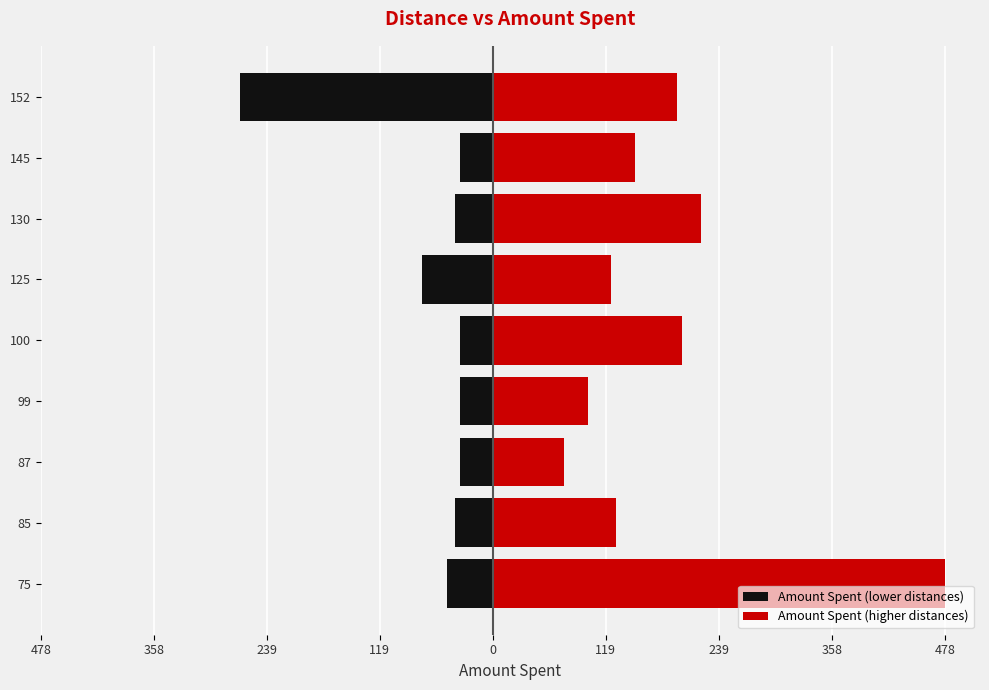

What is the value of the Amount Spent (higher distances) bar at the 3rd from the left?

75